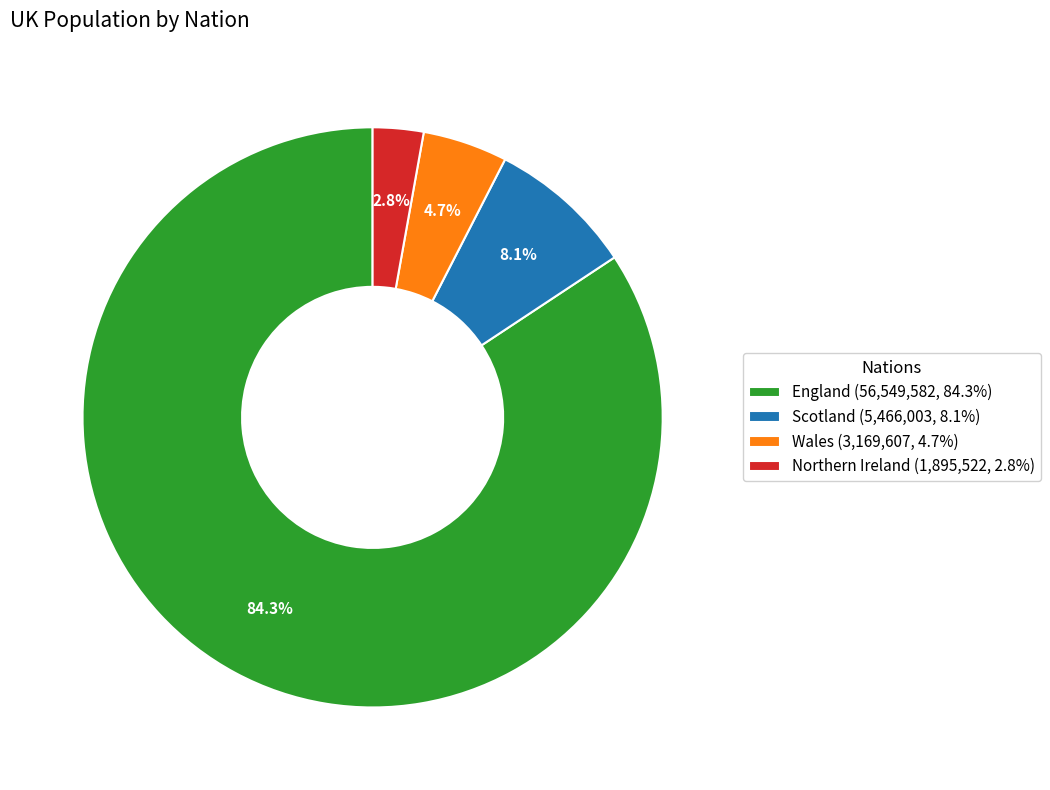

Rank the categories by value from lowest to highest.

Northern Ireland, Wales, Scotland, England